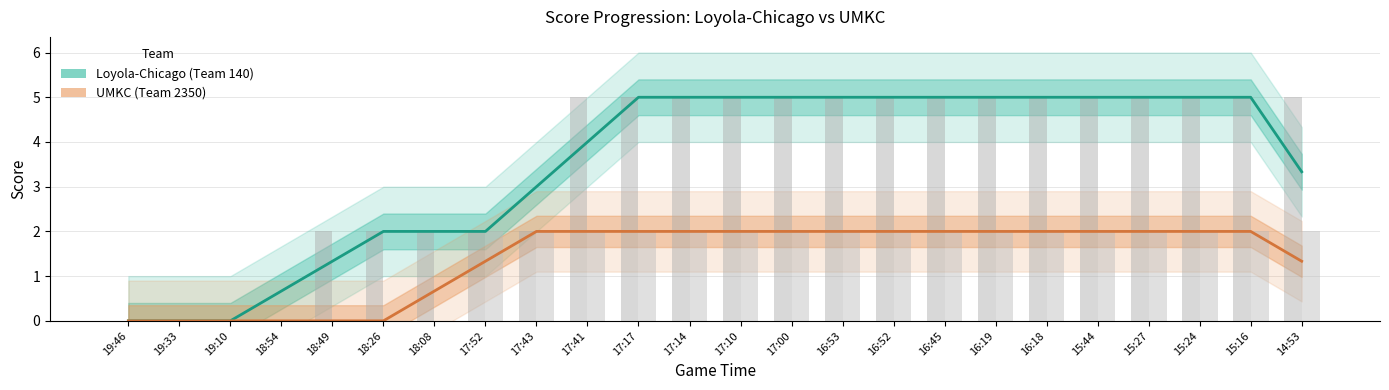

What is the label of the 18th bar from the left?

16:19